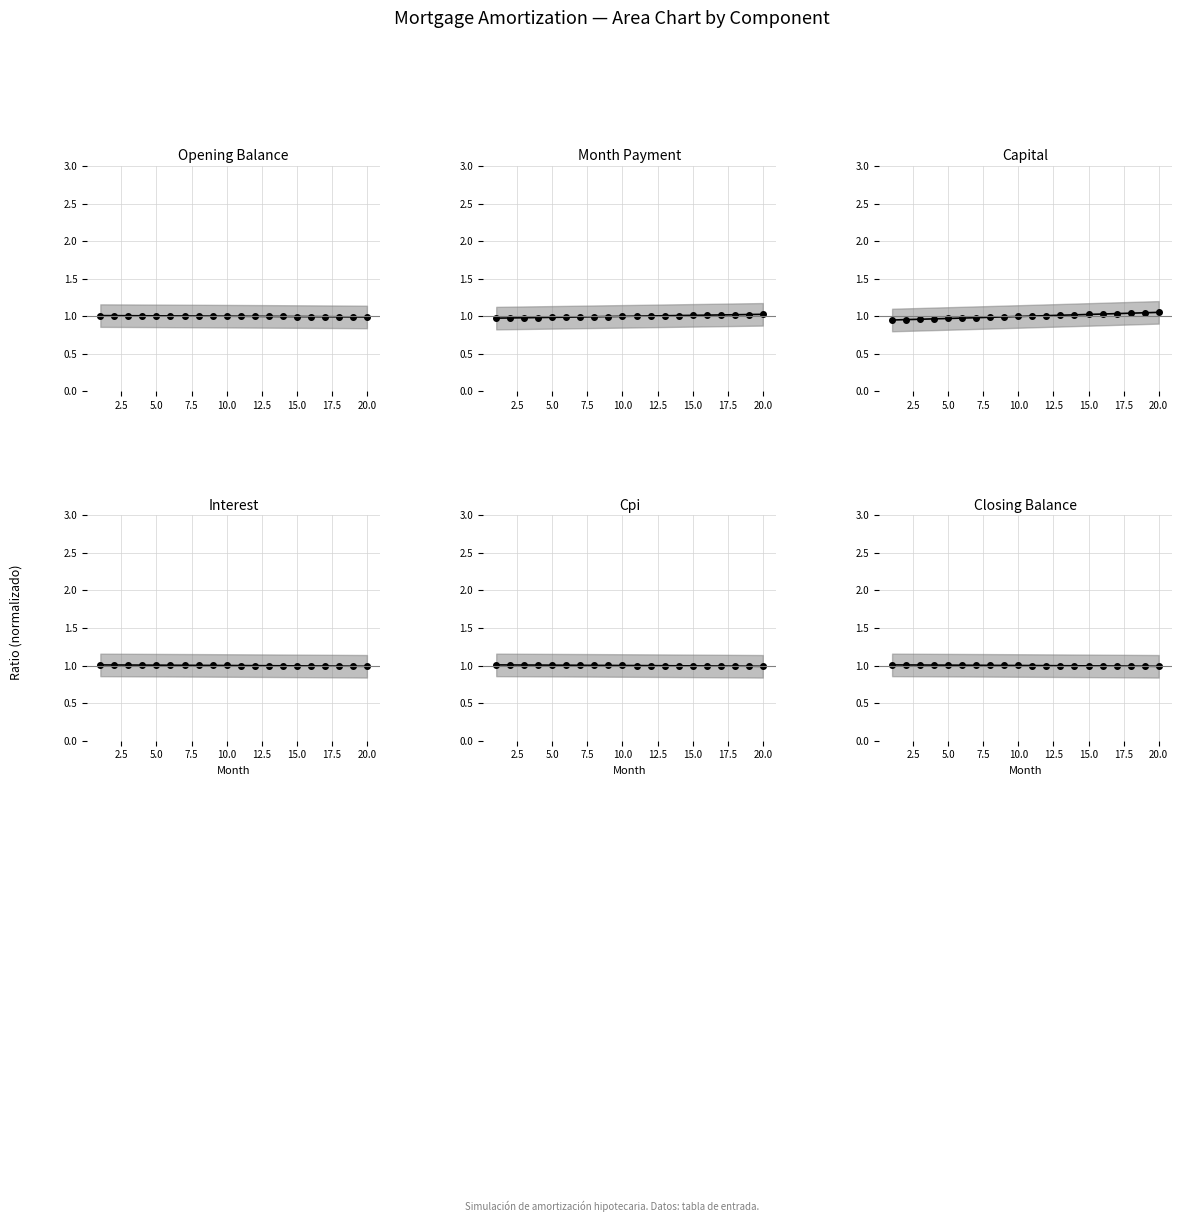

What is the maximum value shown in the chart?

1.1